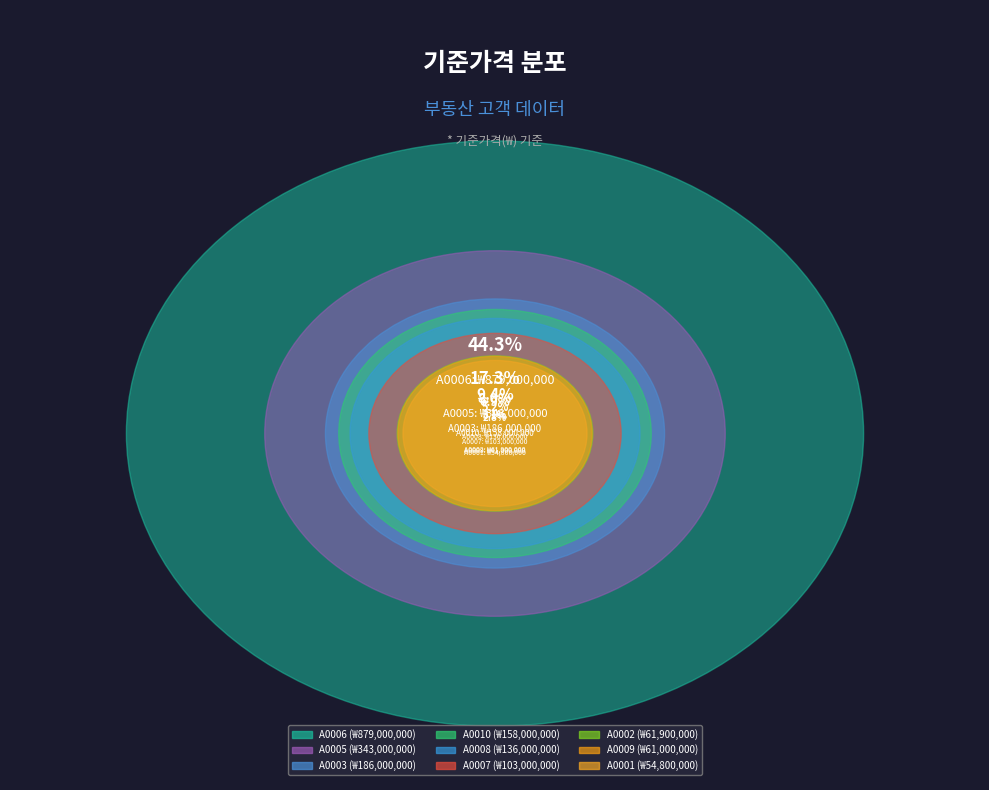

Count the number of slices in the pie.

9